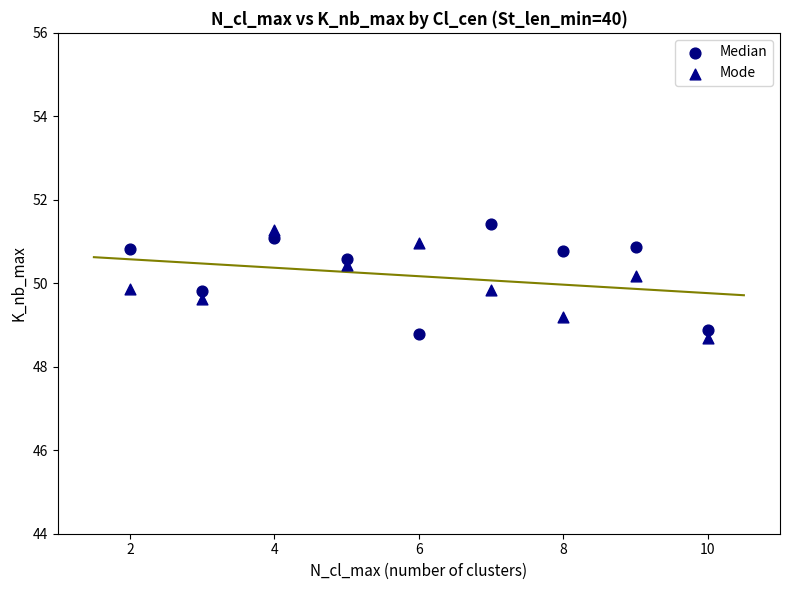

Across all data points, what is the range of Y values (max minus min)?

2.7